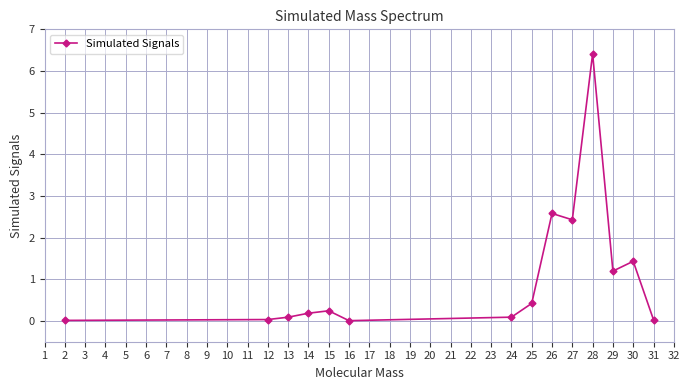

What is the value of the 8th point from the left?

0.4